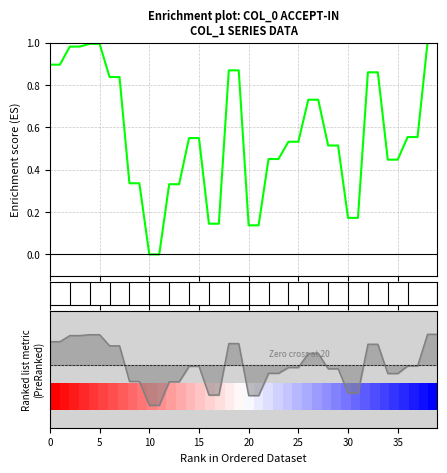

What is the label of the 30th point from the left?

29